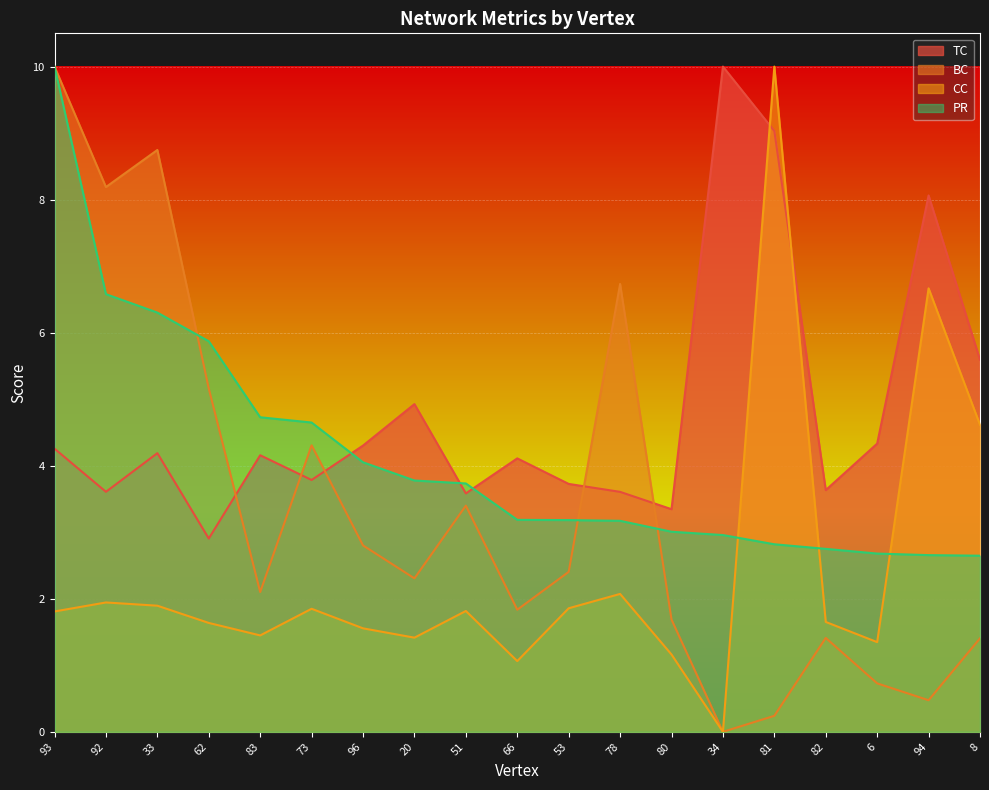

At which label does PR first exceed 3?

93